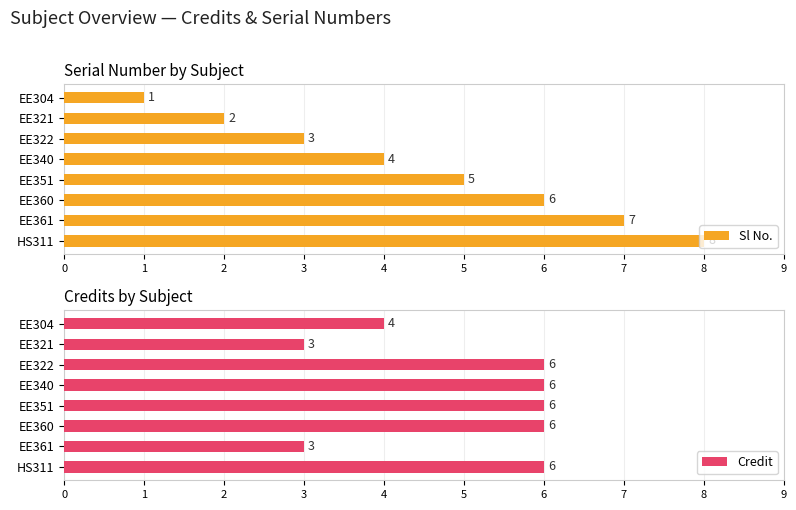

The value of Sl No. at HS311 is 8. True or false?

True